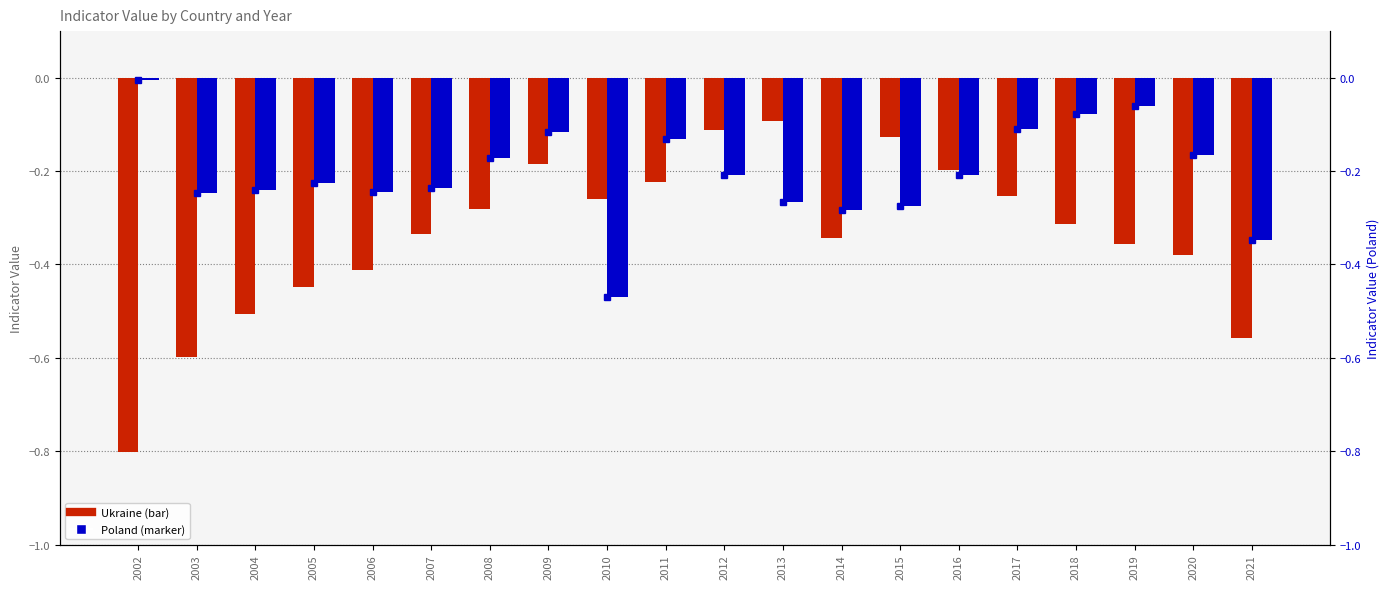

How many distinct data groups are displayed?

3